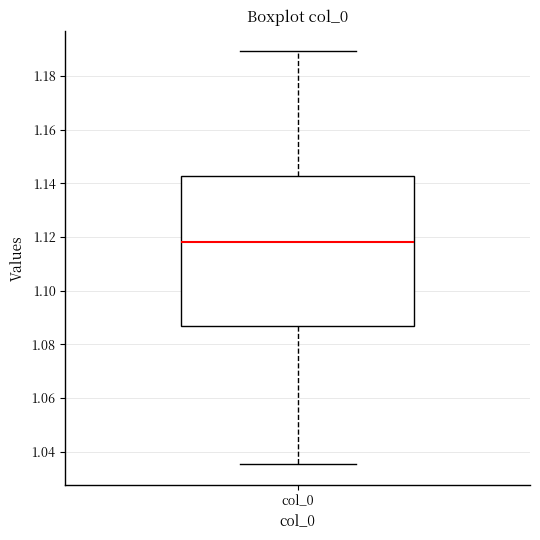

Read this box plot against the y-axis: the position of the median line, the range covered by the box, and the ends of both whiskers. The values are not printed on the chart, so give them approximately, as read against the axis.

median 1.118, box 1.086 to 1.142, whiskers 1.036 to 1.190